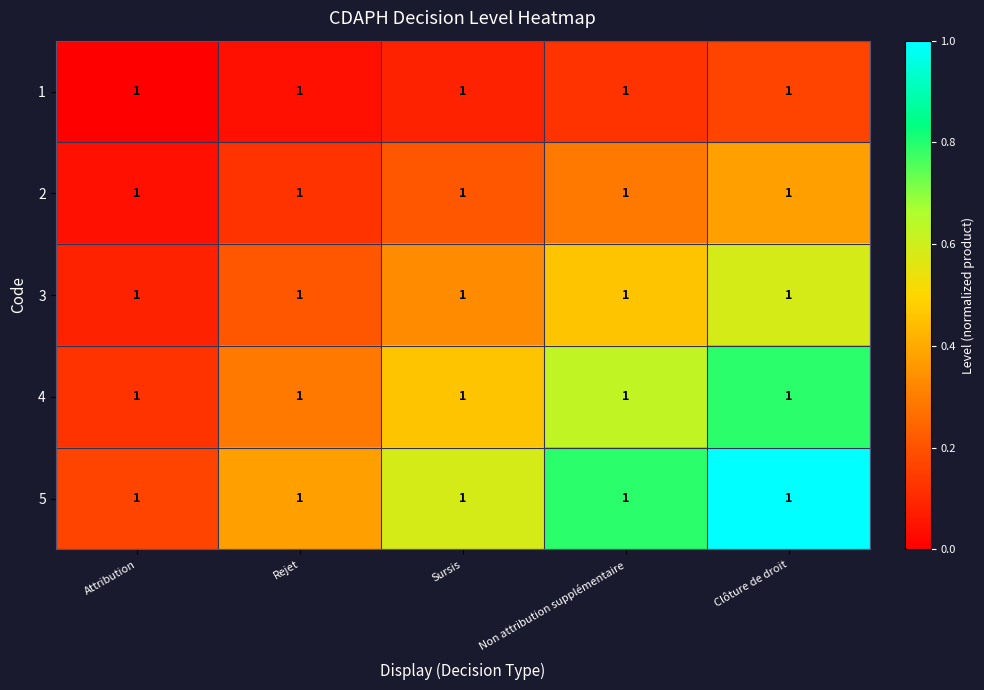

The value of 4 at Rejet is 0.4. True or false?

False